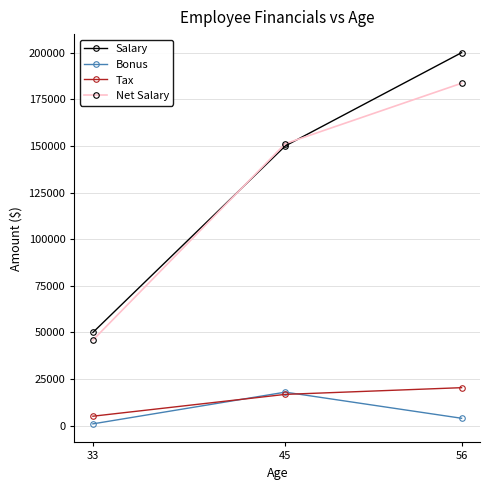

Rank the series by their maximum value, from lowest to highest.

Bonus, Tax, Net Salary, Salary